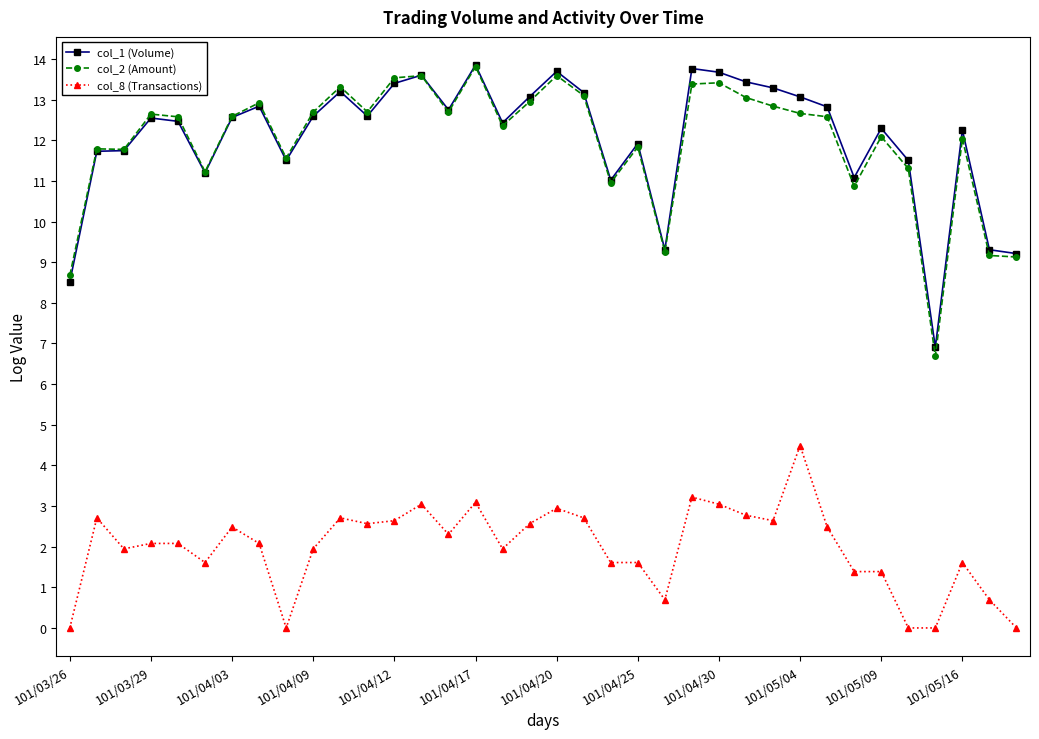

Which series has the widest spread of values?

col_2 (Amount)